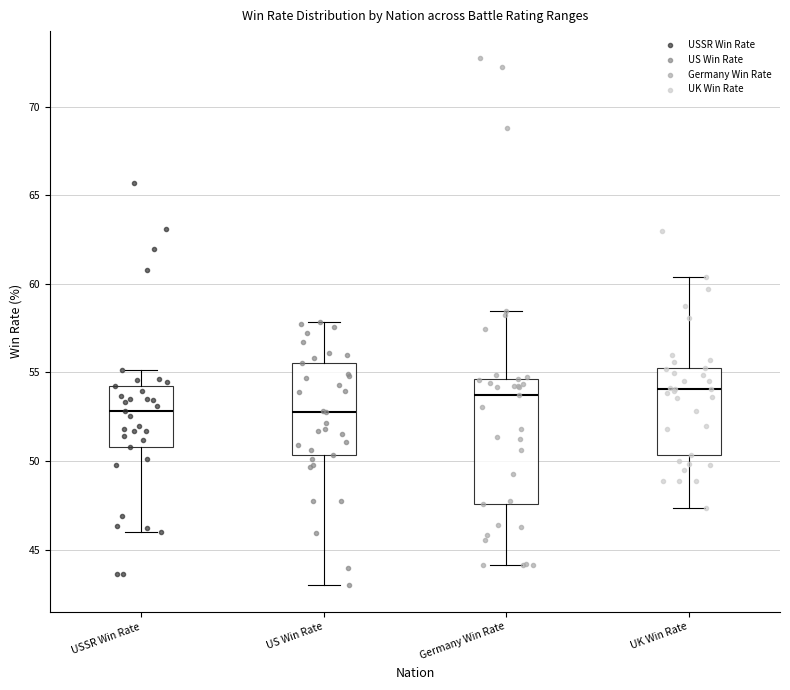

Reading left to right, read every box against the y-axis: the position of its median line, the range the box covers, and the ends of its whiskers. The values are not printed on the chart, so give them approximately, as read against the axis.

USSR Win Rate: median 53.0, box 51.0 to 54.0, whiskers 46.0 to 55.0
US Win Rate: median 53.0, box 50.5 to 55.5, whiskers 43.0 to 58.0
Germany Win Rate: median 53.5, box 47.5 to 54.5, whiskers 44.0 to 58.5
UK Win Rate: median 54.0, box 50.5 to 55.0, whiskers 47.5 to 60.5